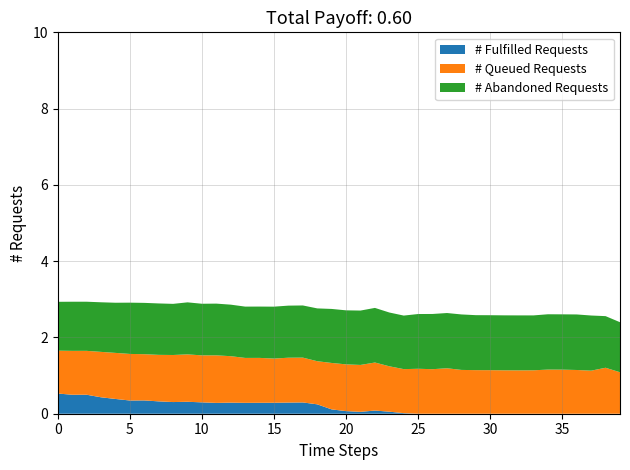

What is the maximum value for # Fulfilled Requests?

0.5